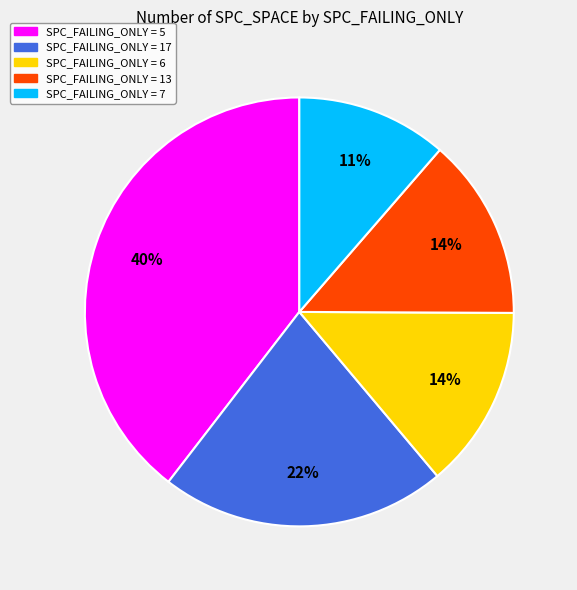

Is there any slice that represents more than half of the pie?

No